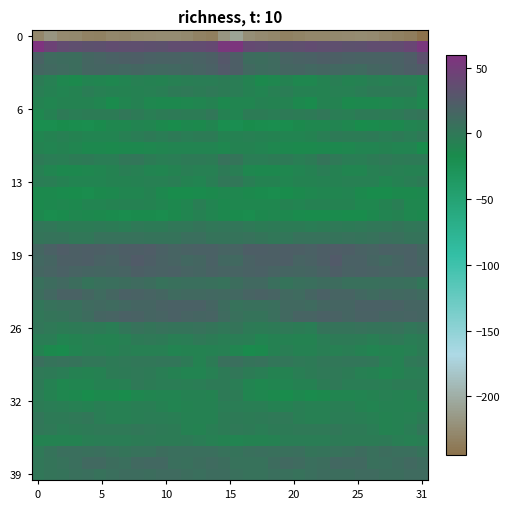

What is the maximum value shown in the chart?

59.3